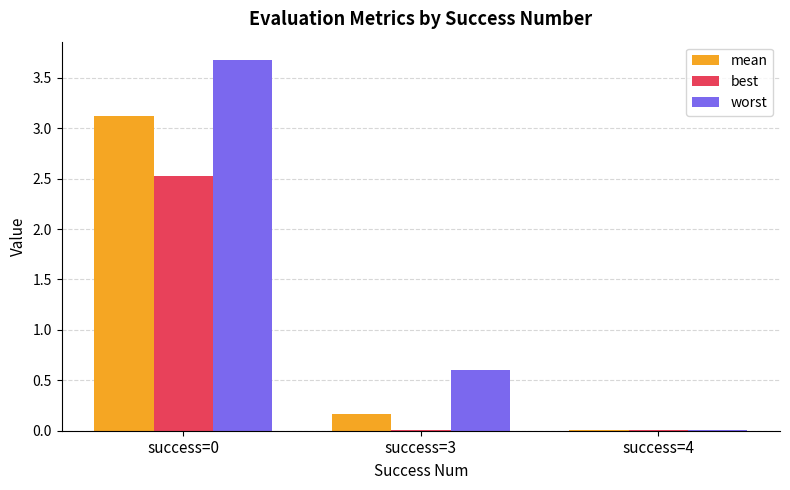

What is the sum of the mean values at success=0 and success=3?

3.3